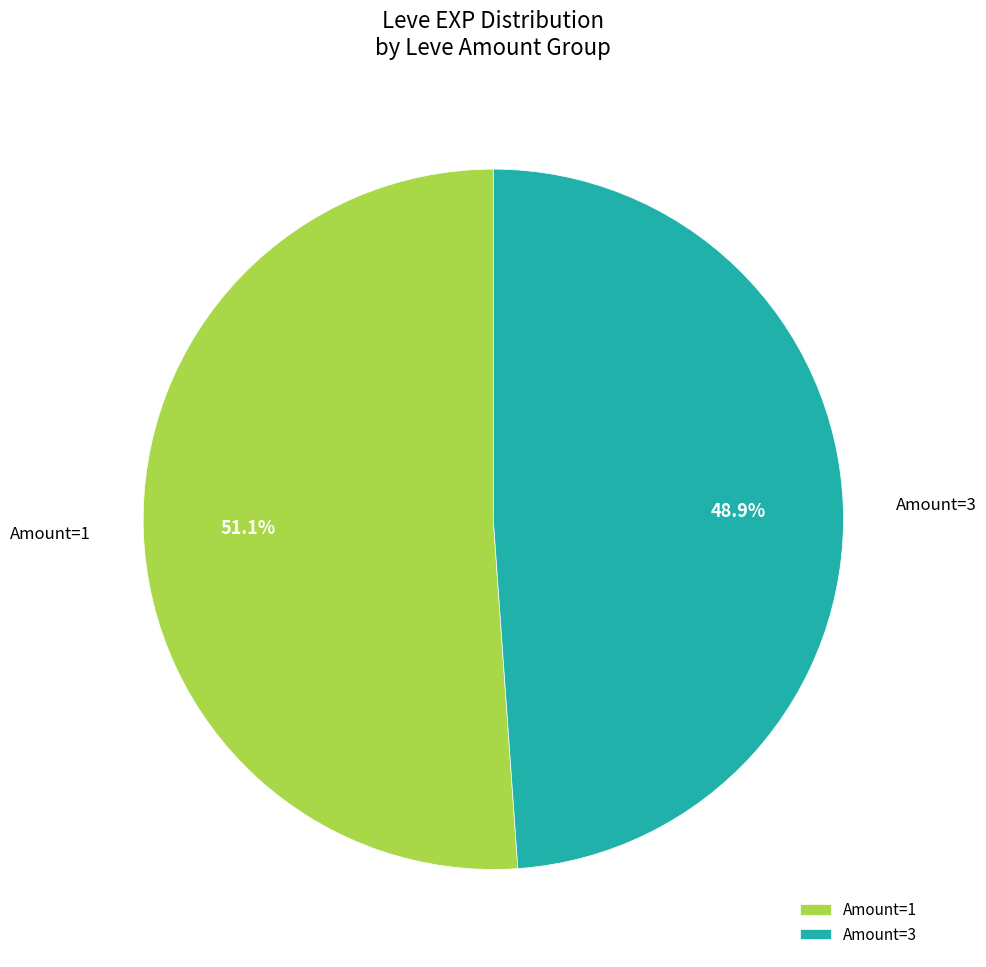

Which slice represents more than half of the pie?

Amount=1